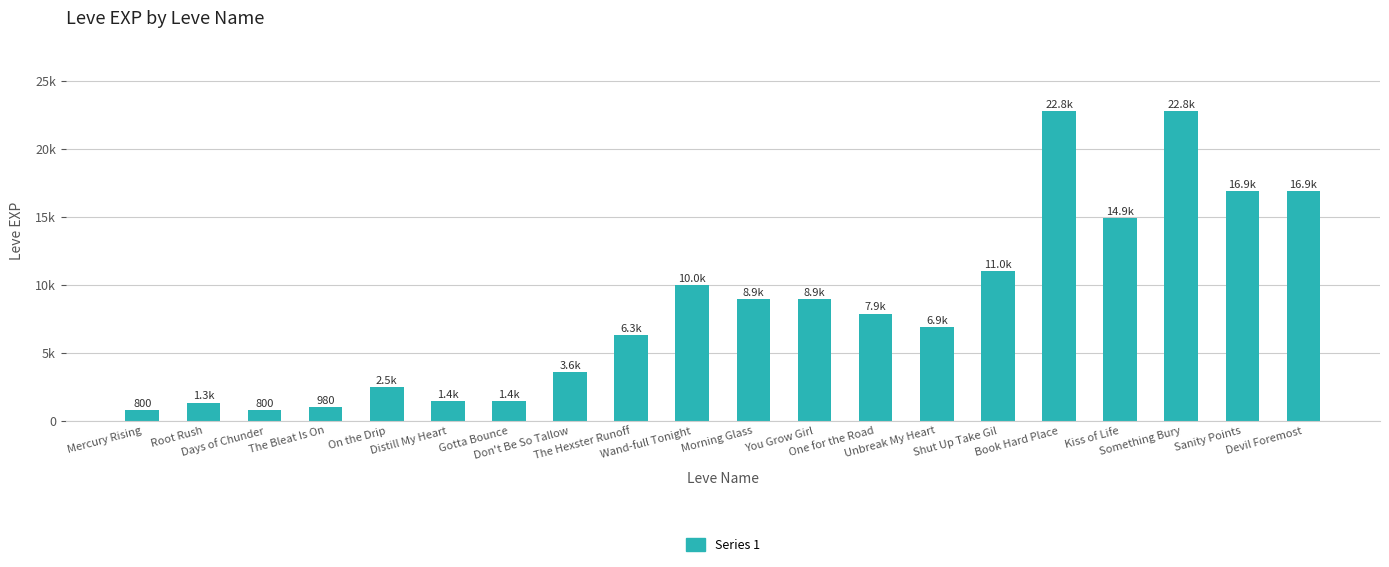

Is it true that the value at Morning Glass is 8930?

True